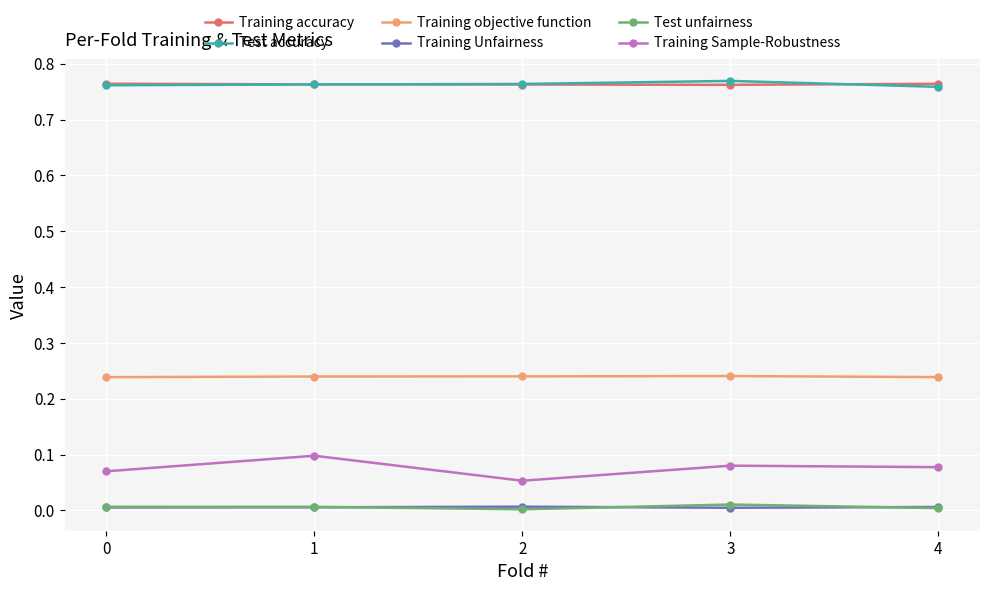

Is the value of Training accuracy at 0 greater than the value of Training Sample-Robustness at 4?

Yes